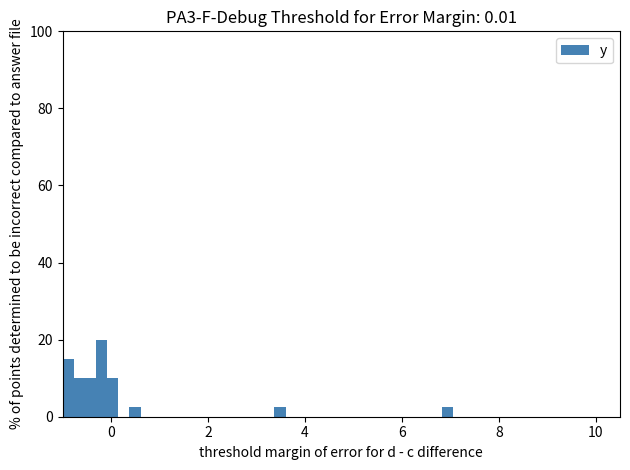

Read against the x-axis, roughly where is the centre of the tallest bar?

-0.2